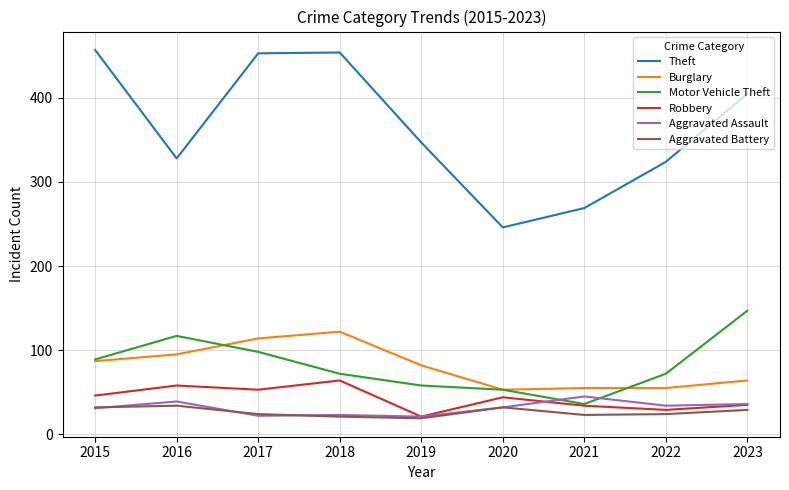

True or false: Motor Vehicle Theft and Theft cross at least once.

False